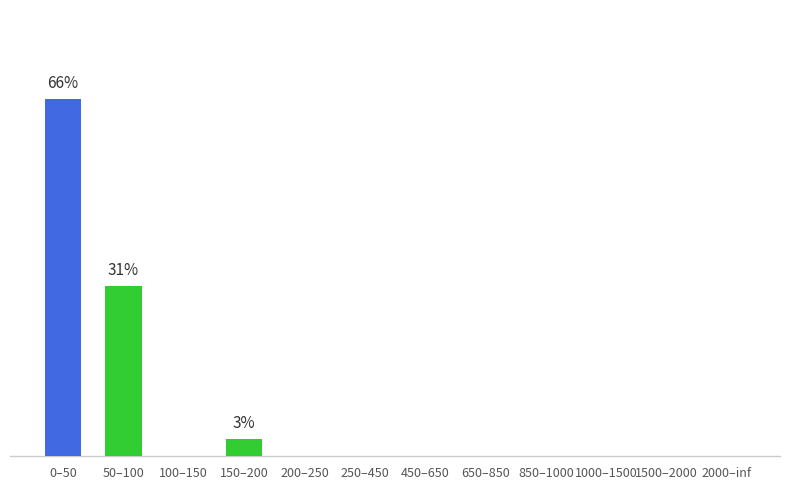

Count the number of values greater than 0.

3